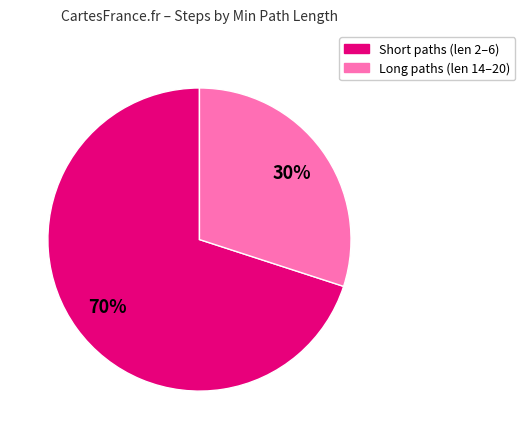

Does any single category account for the majority?

Yes